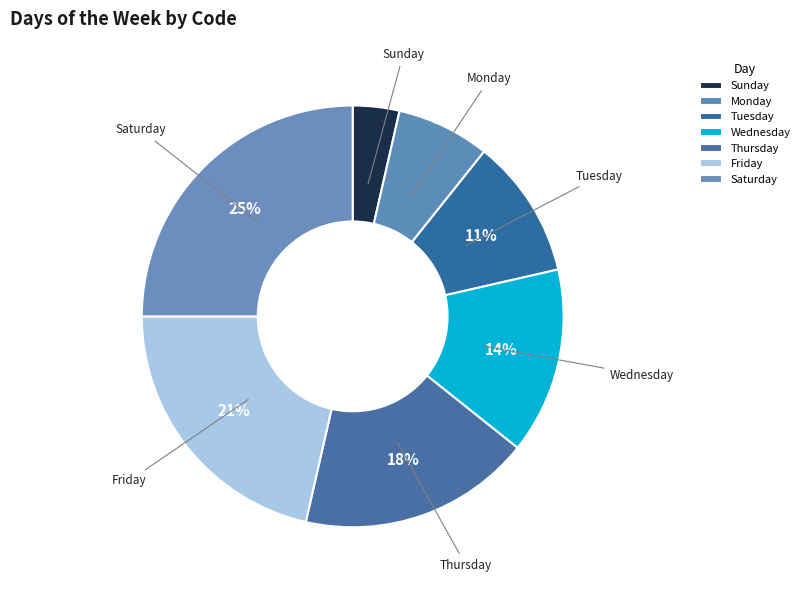

Which has a higher value, Saturday or Wednesday?

Saturday